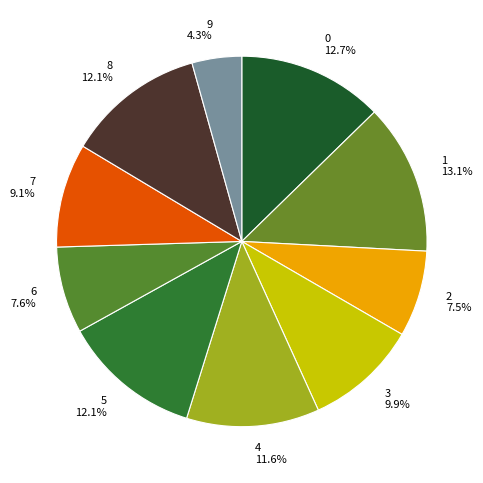

Which slice is the smallest?

9